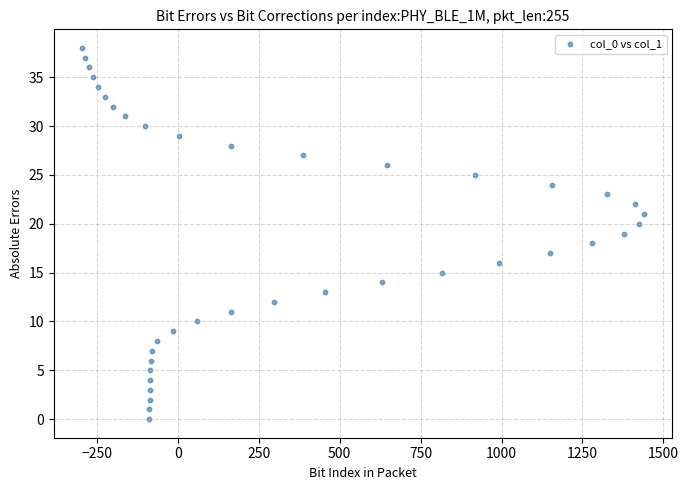

What is the range of Y values (max minus min)?

38